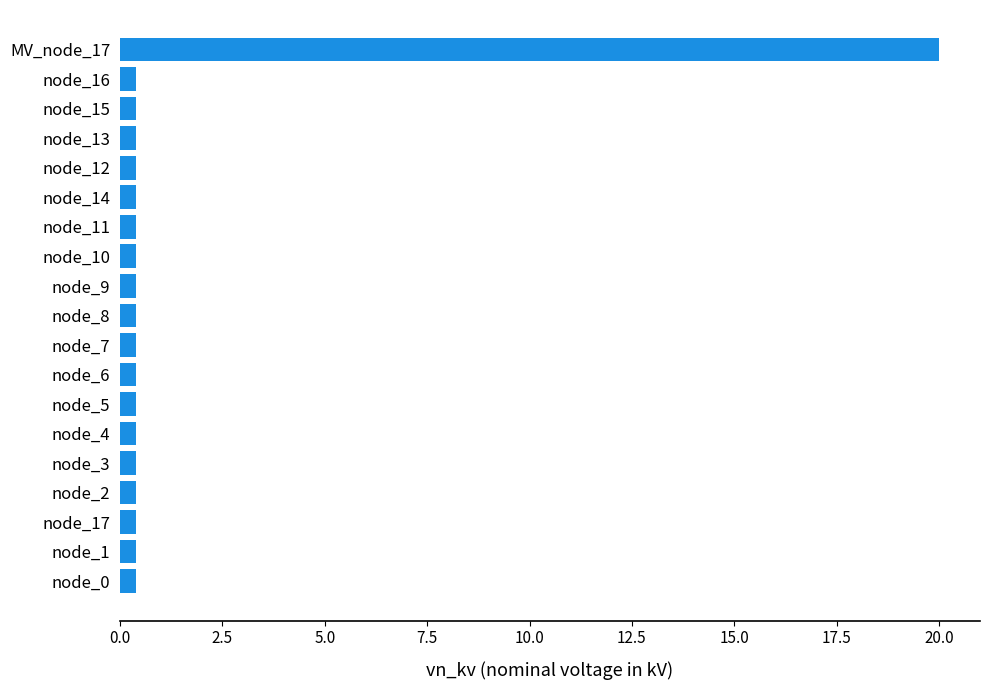

What is the average value?

1.4